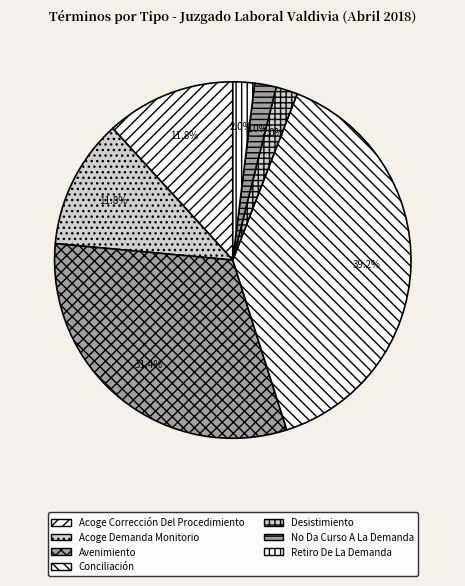

Which slice is the largest?

Conciliación